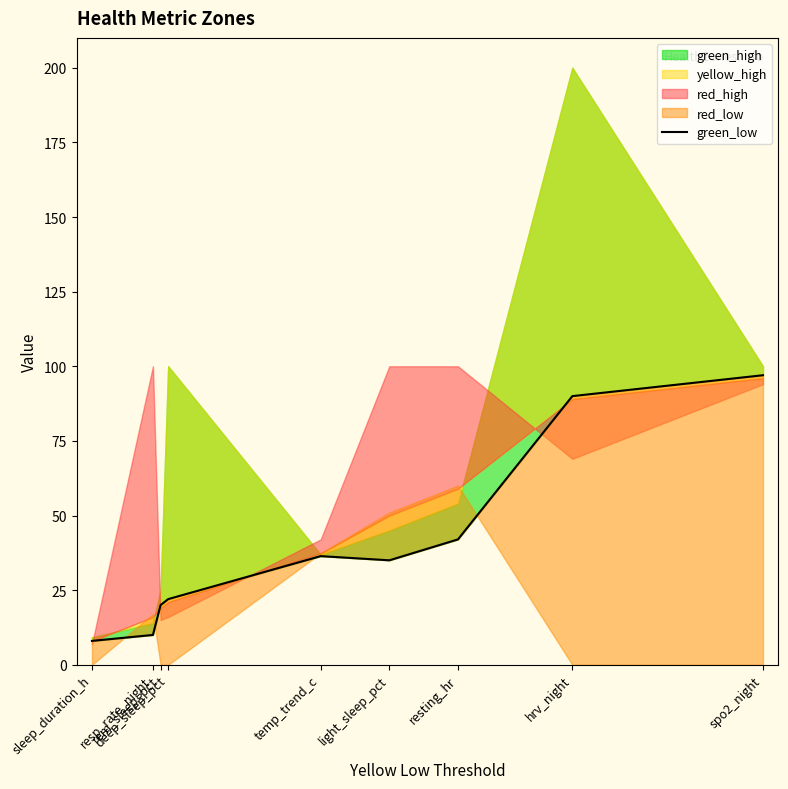

How many data points does each series have?

9